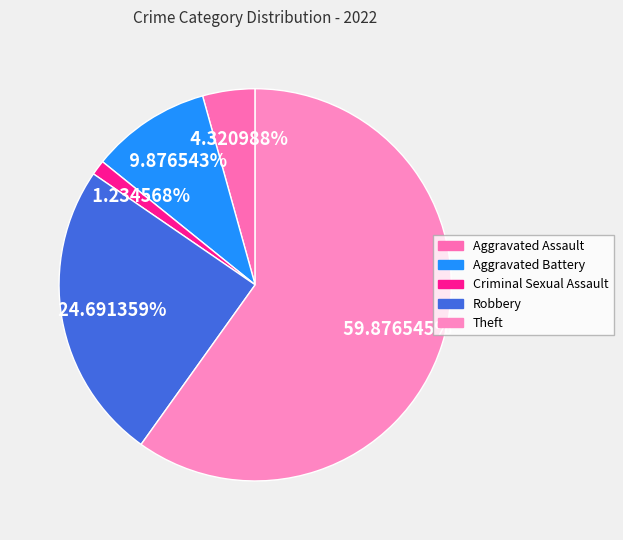

To the nearest percent, what is the difference between the Aggravated Battery and Robbery slice percentages?

15%